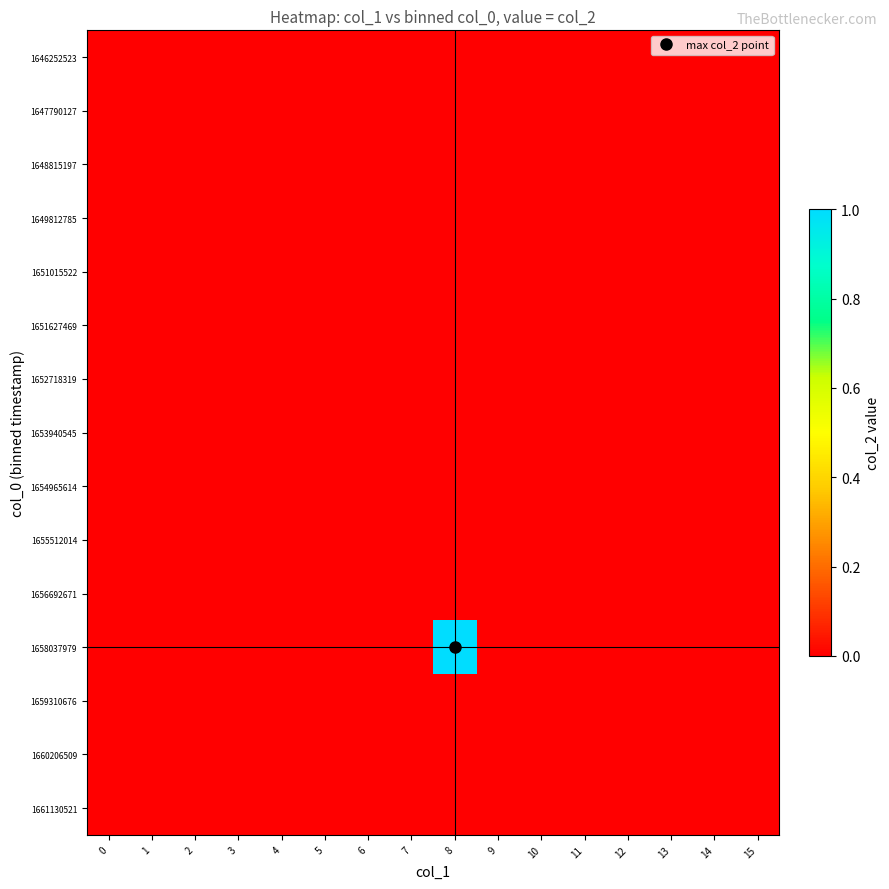

How many series are shown in this chart?

15